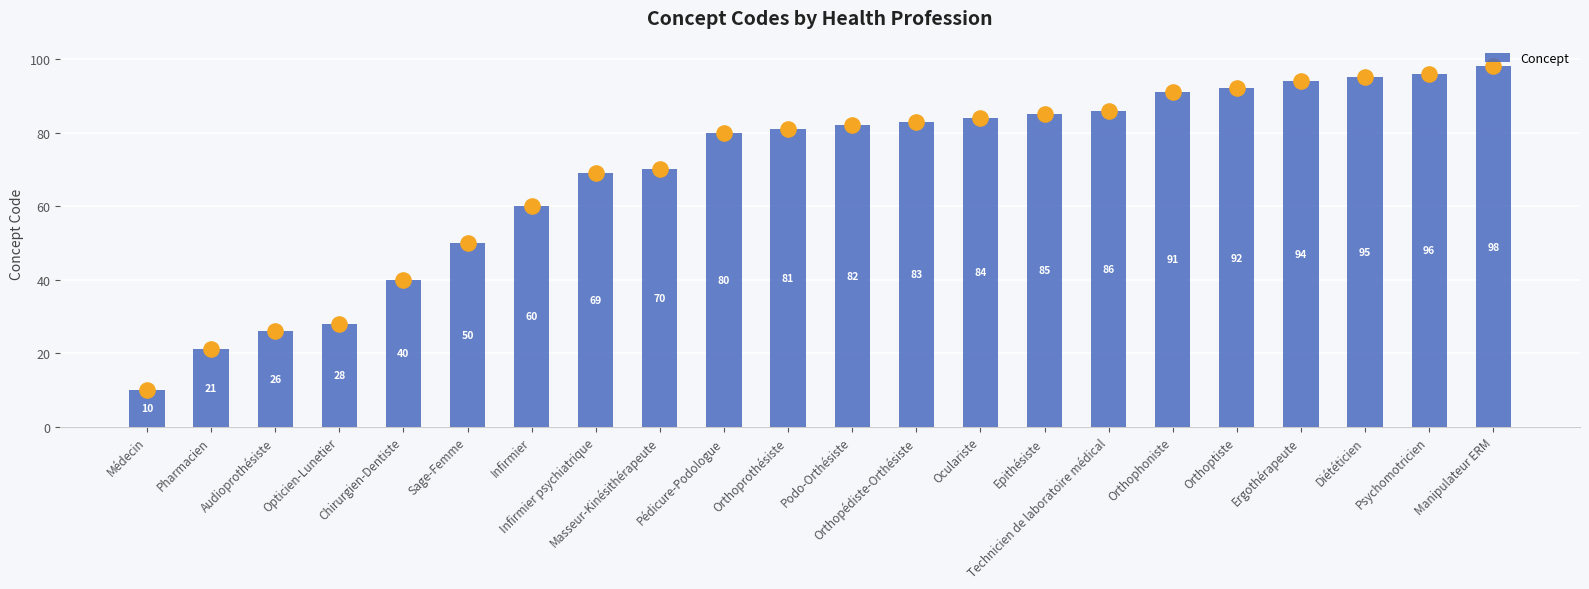

What is the ratio of the value at Masseur-Kinésithérapeute to the value at Infirmier psychiatrique?

1.0